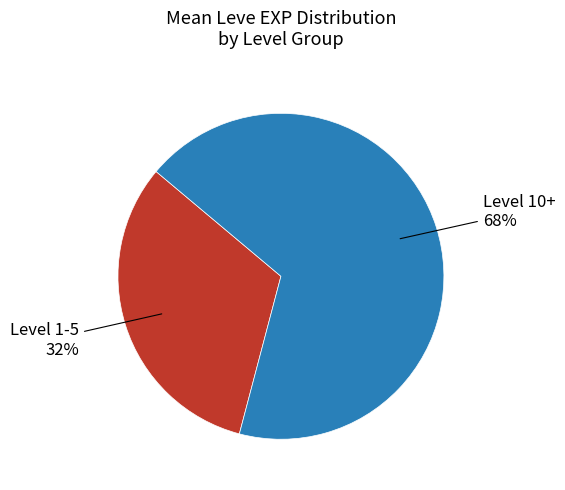

Is there a majority slice in this chart?

Yes